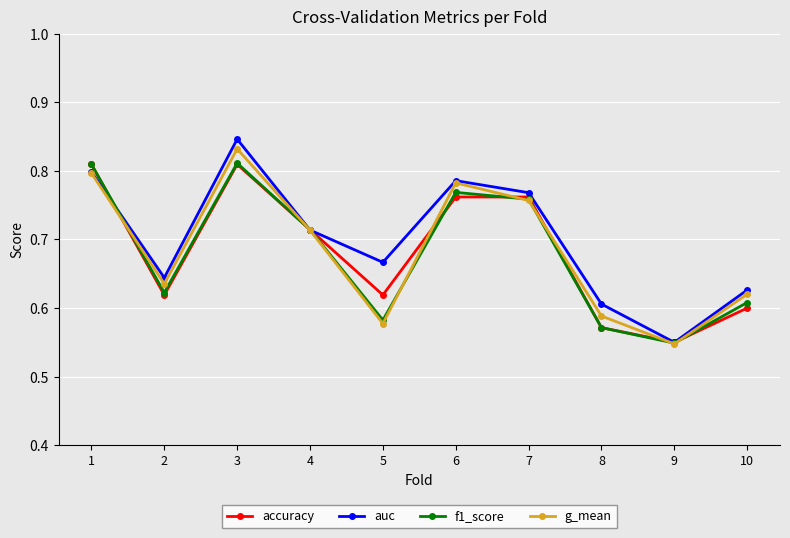

At which category does the chart reach its minimum across all series?

9